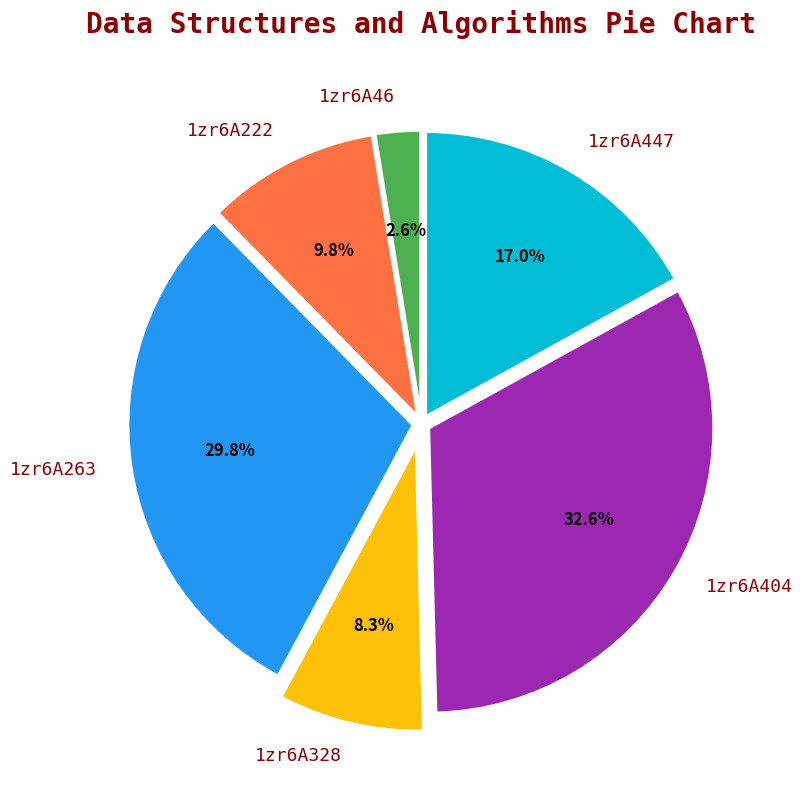

Does any single category account for the majority?

No